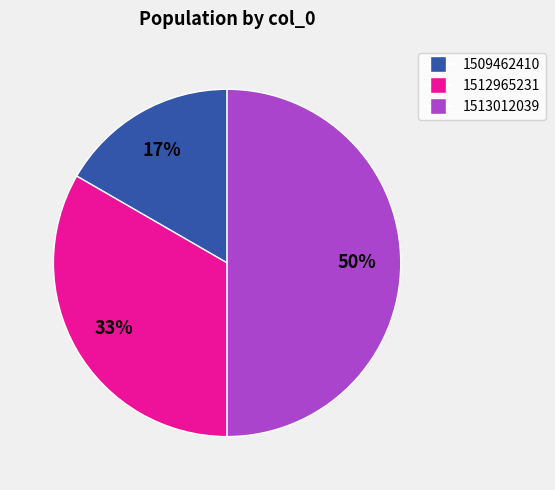

Is it true that 1509462410 is 17% of the pie?

True